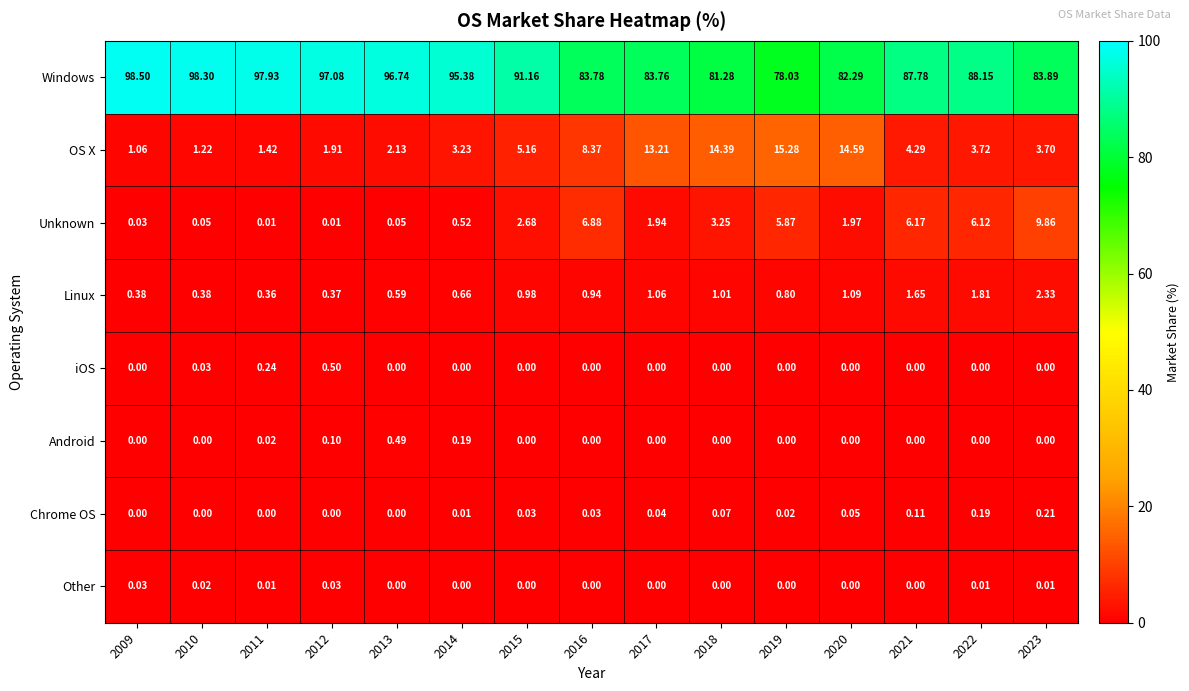

At which category does the chart reach its peak across all series?

2009